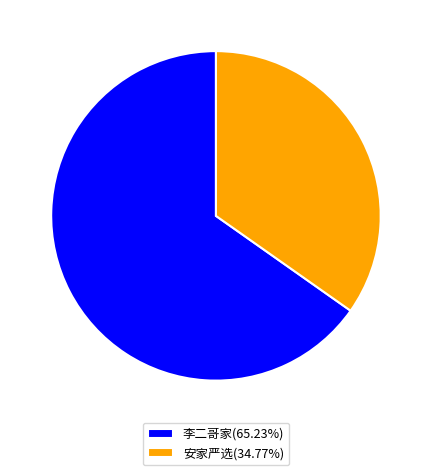

How many slices are in this pie chart?

2